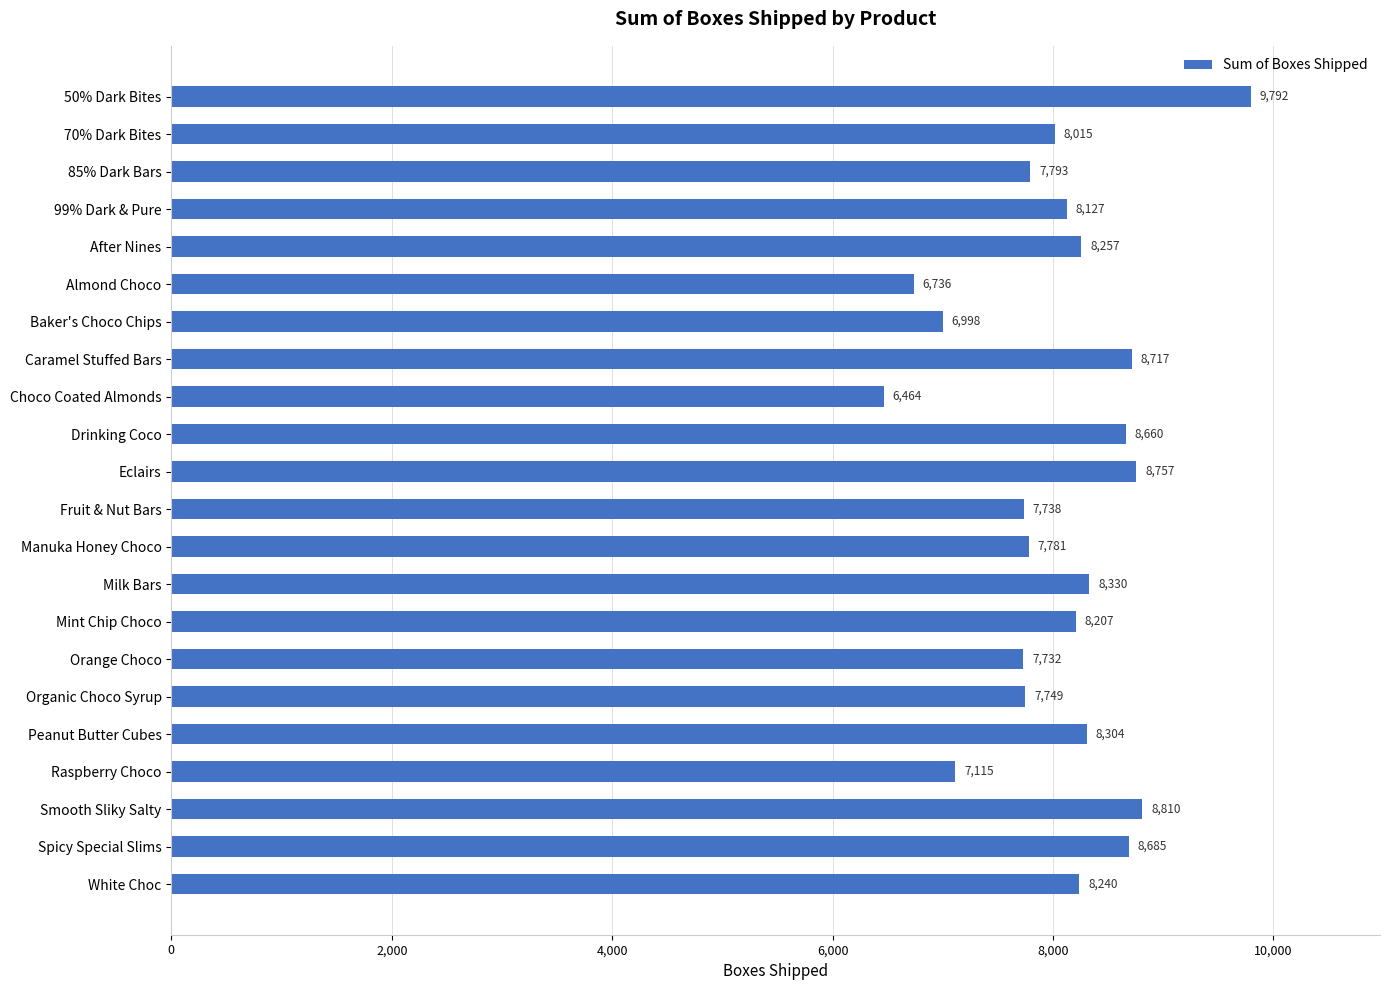

Reading top to bottom, extract all data points from this chart.

9792	8015	7793	8127	8257	6736	6998	8717	6464	8660	8757	7738	7781	8330	8207	7732	7749	8304	7115	8810	8685	8240